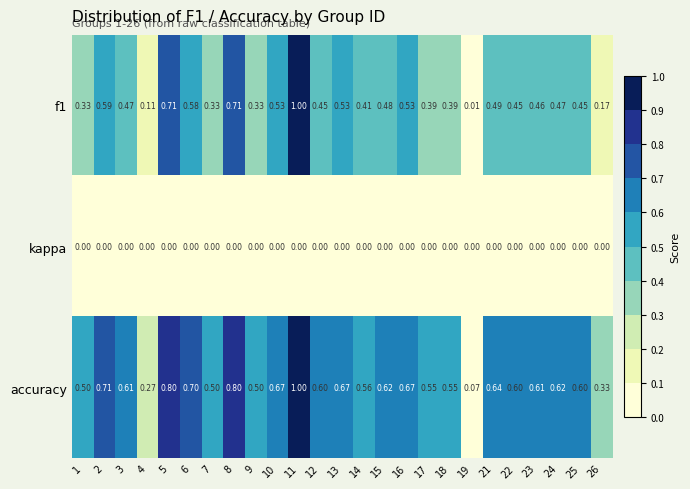

Which series has the largest total across all categories?

accuracy